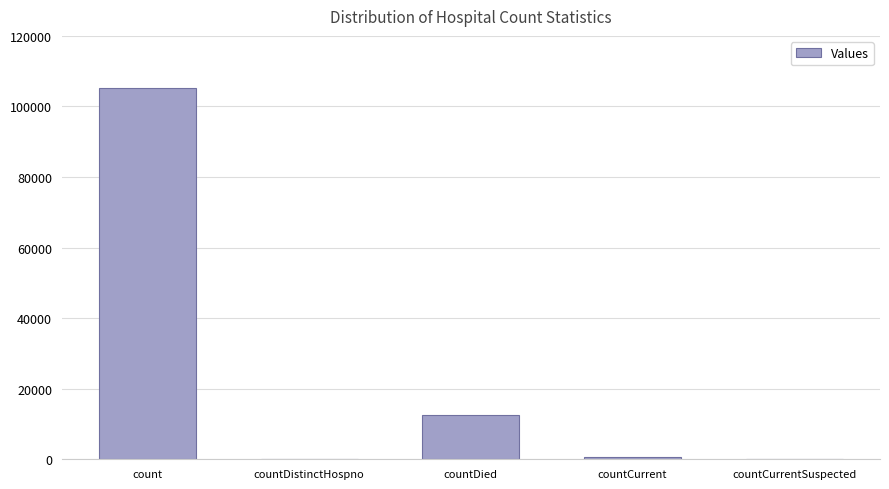

Which has a higher value, countDied or count?

count